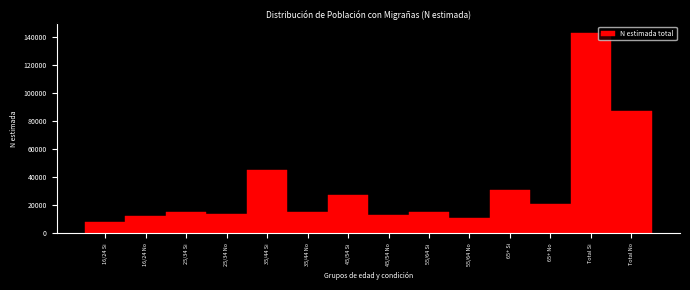

Between Total No and 55/64 Si, which is larger?

Total No